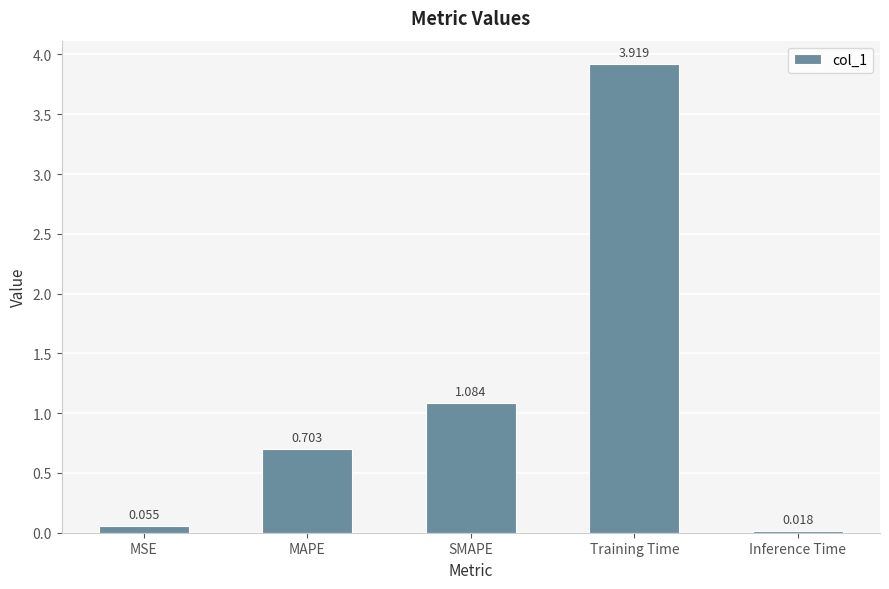

Which has a higher value, MSE or Inference Time?

MSE